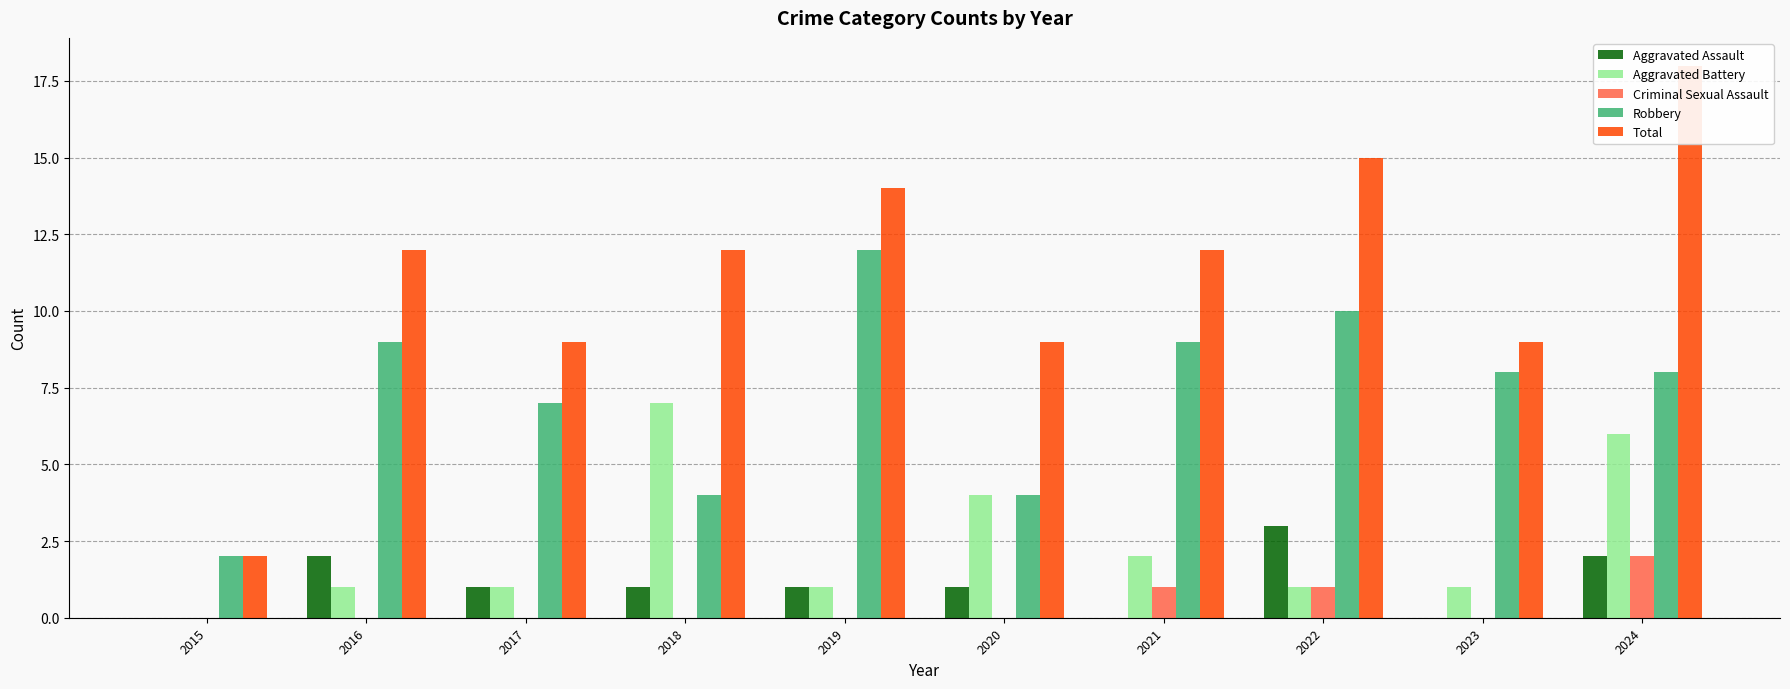

Which series changed the most between 2017 and 2022?

Total